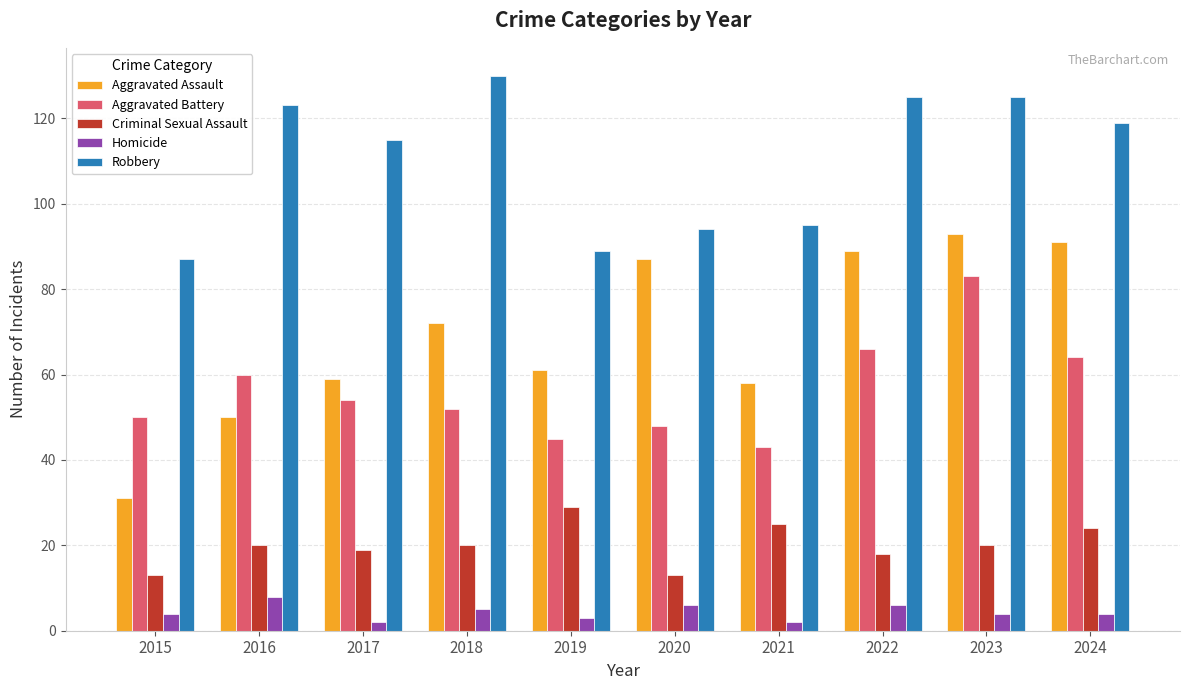

What is the average value of the Aggravated Assault series?

69